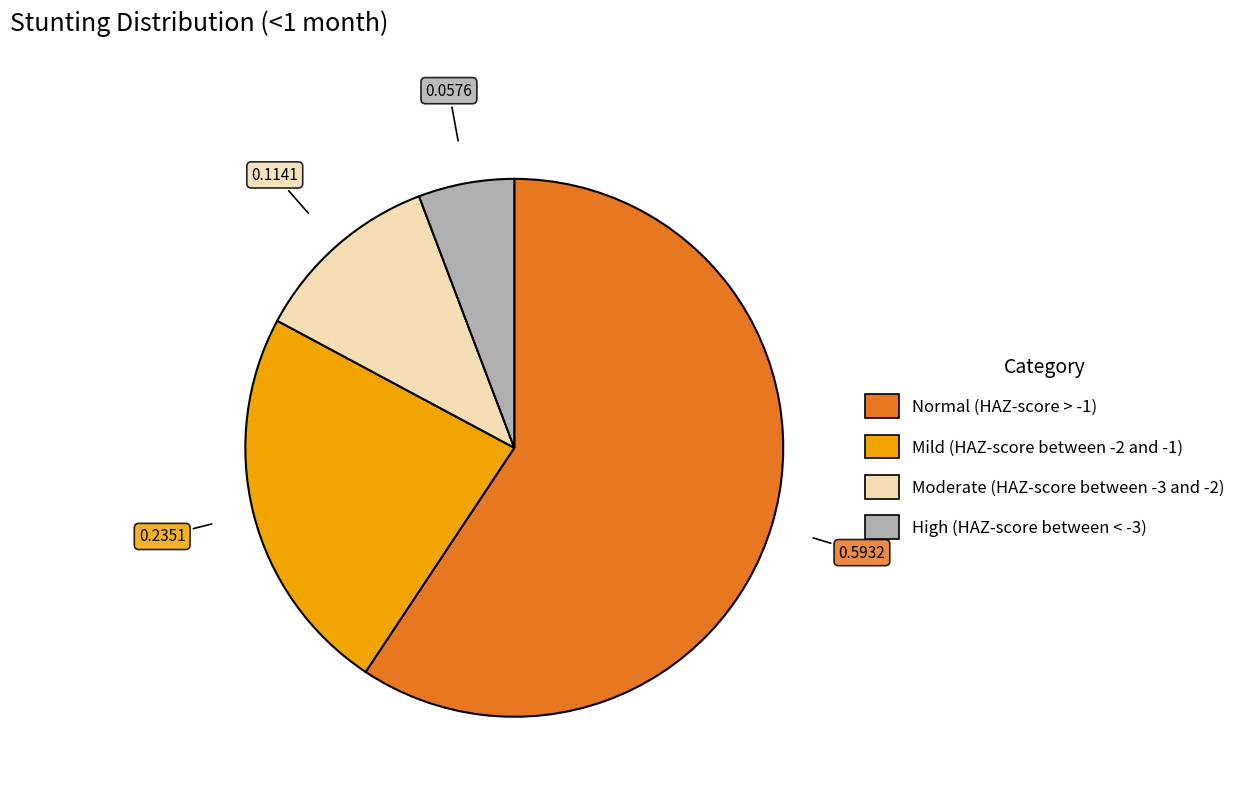

What is the majority slice?

Normal (HAZ-score > -1)